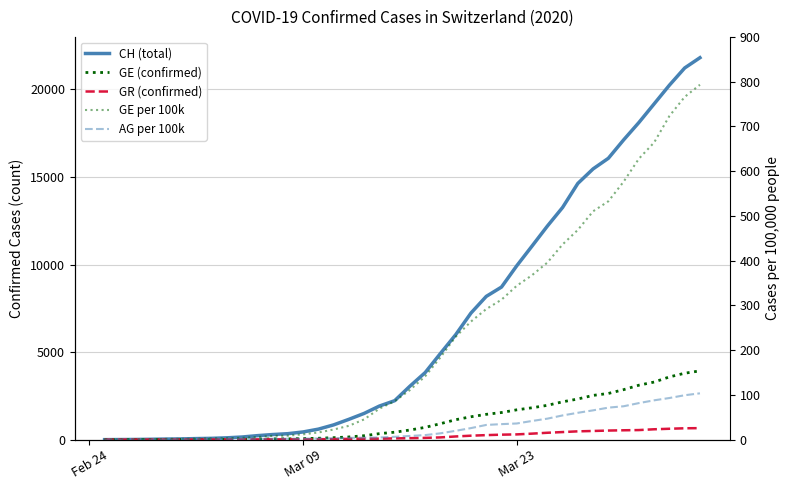

How many lines are shown in the chart?

5